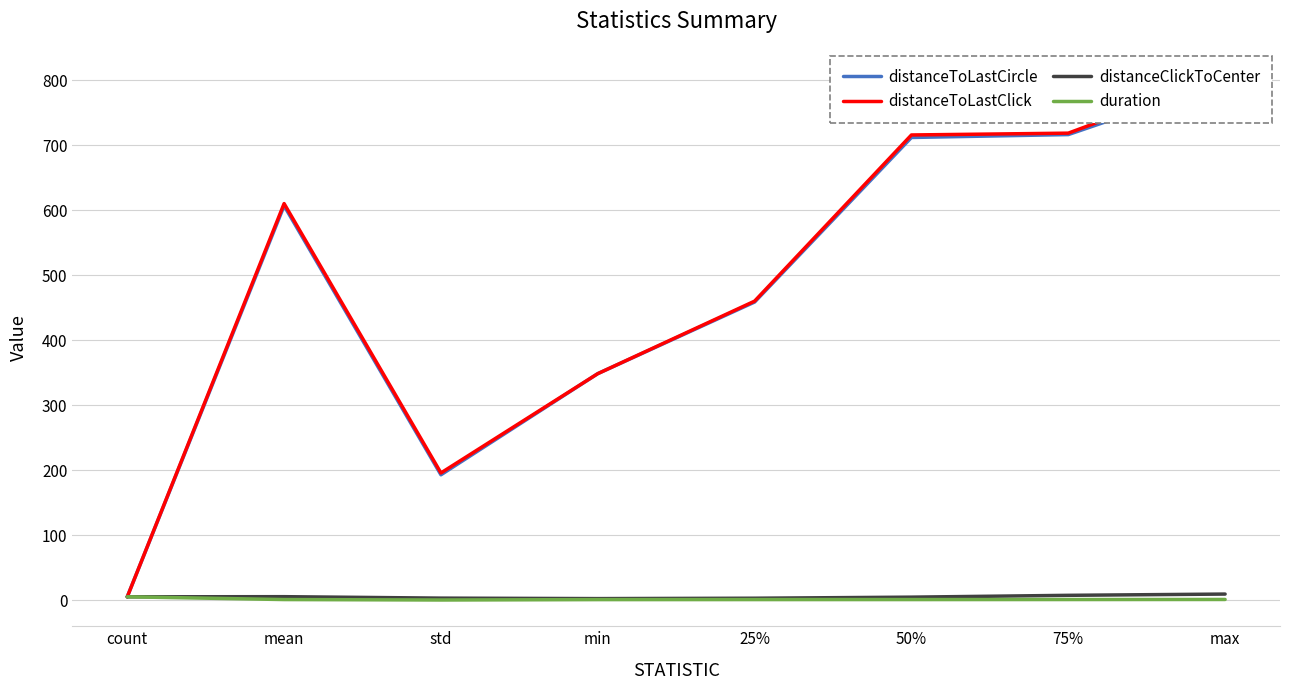

At which label does duration reach its peak?

count